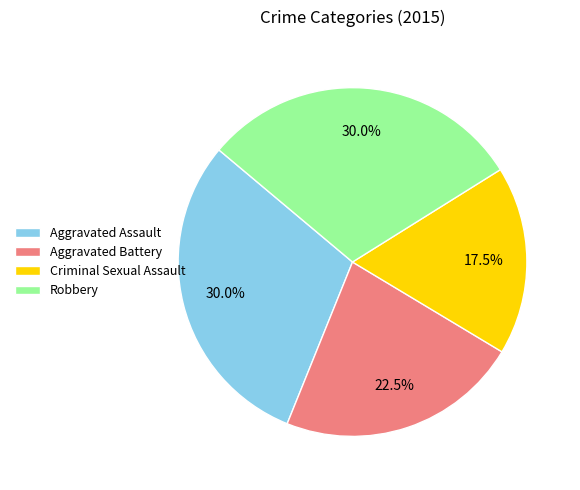

Which category has the smallest portion of the pie?

Criminal Sexual Assault